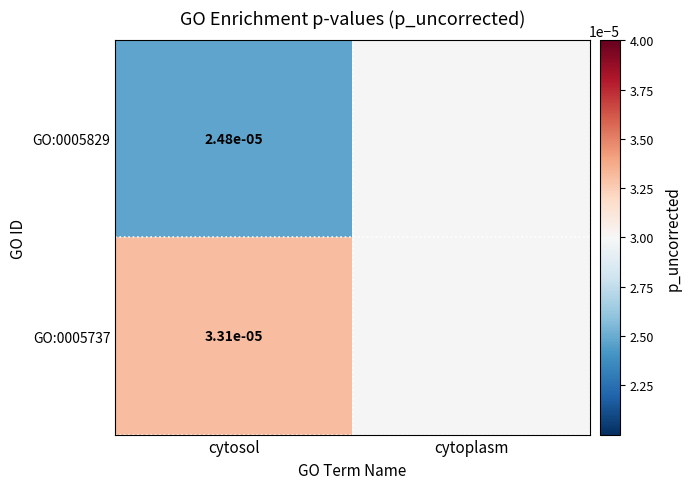

True or false: GO:0005829 has a value of 0.0 at cytosol.

False